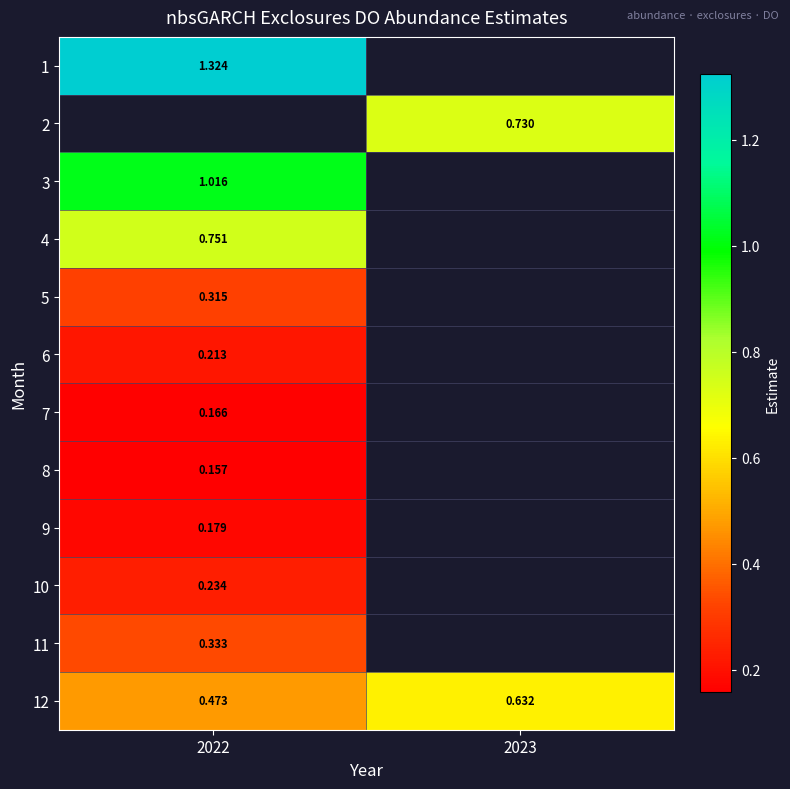

How many distinct data groups are displayed?

12